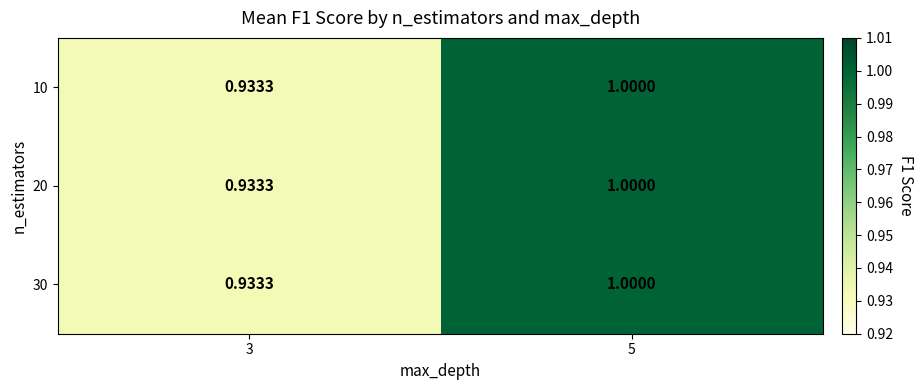

Is the value of 20 at 5 greater than the value of 30 at 3?

Yes